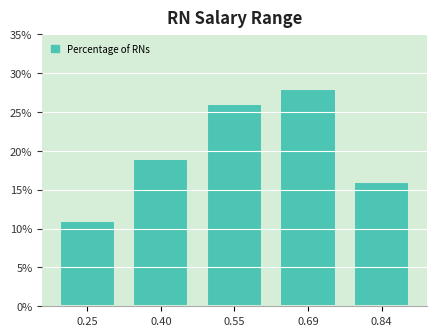

Reading left to right, what are all the values shown in this chart?

0.25=11.0	0.40=19.0	0.55=26.0	0.69=28.0	0.84=16.0